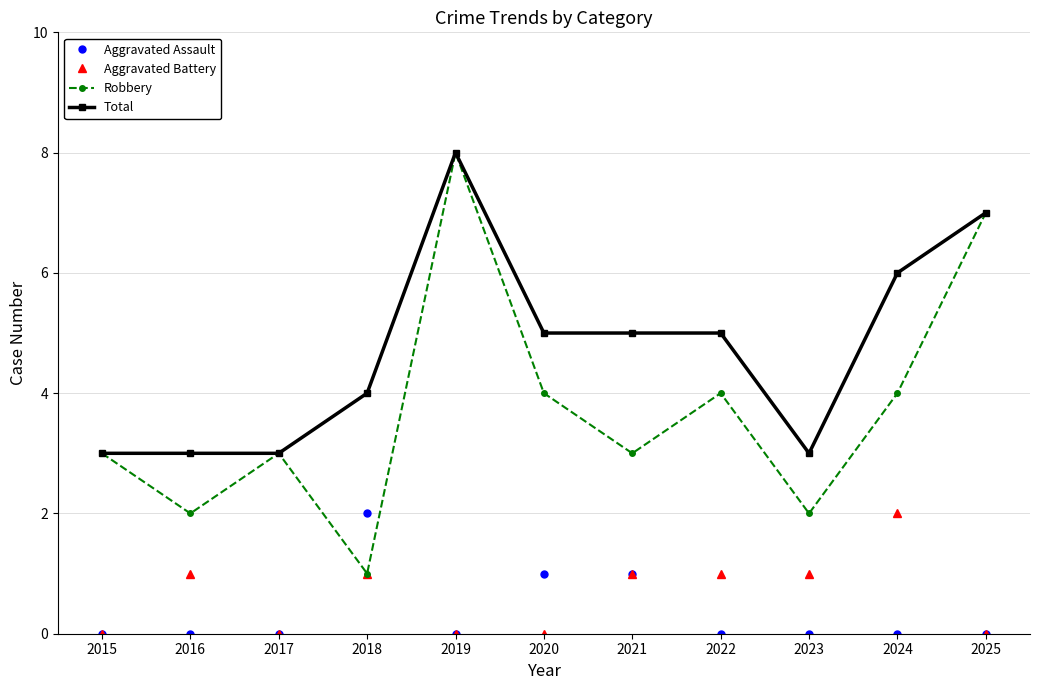

True or false: Total and Aggravated Battery cross at least once.

False